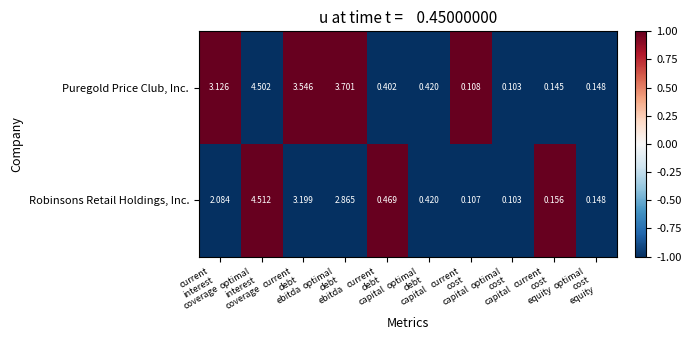

Which series has the largest range (max minus min)?

Robinsons Retail Holdings, Inc.